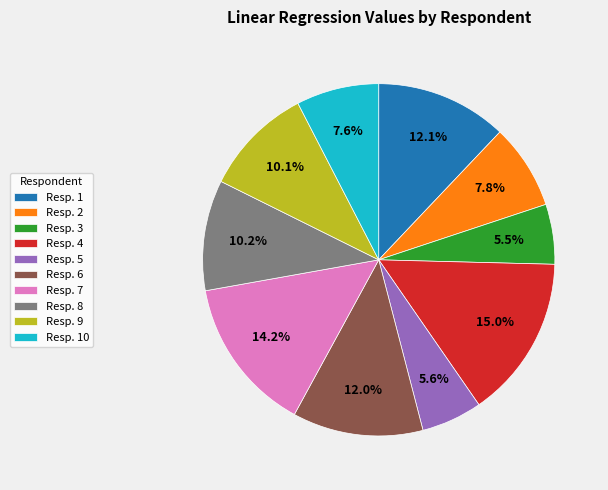

Does Resp. 10 represent more than half of the total?

No